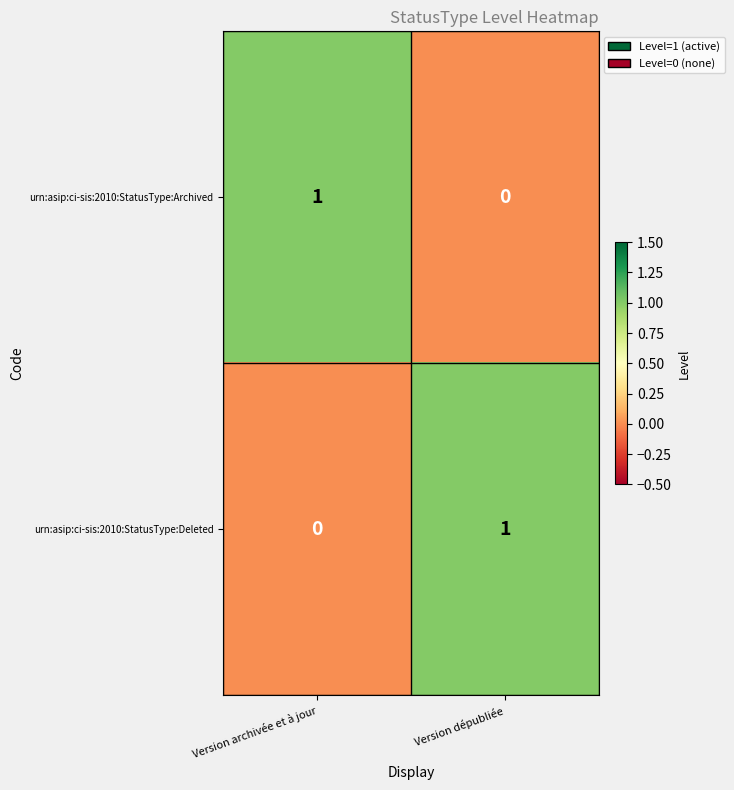

At which label is urn:asip:ci-sis:2010:StatusType:Deleted closest to 0?

Version archivée et à jour